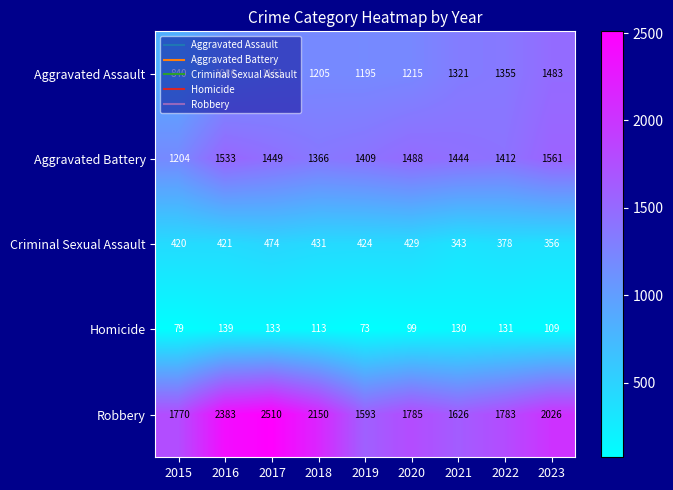

What is the greatest value displayed?

2510